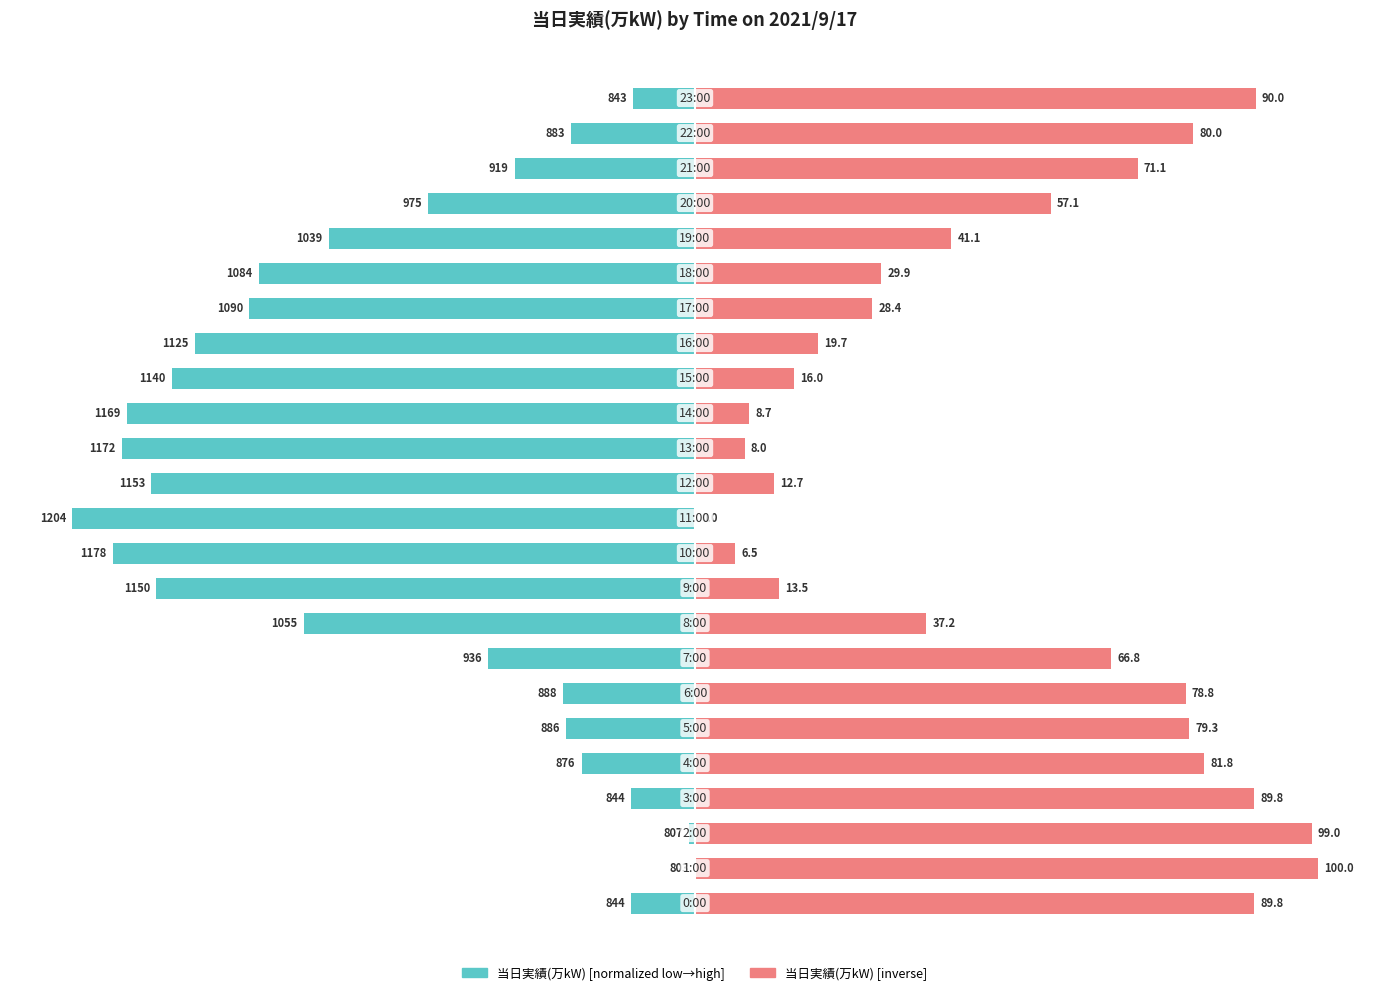

Are the bars grouped side by side (vs. stacked)?

Yes